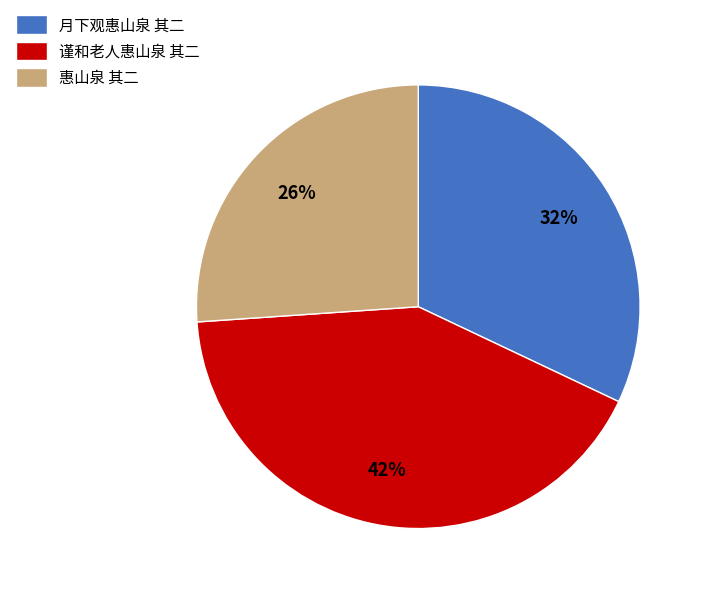

The 惠山泉 其二 slice represents 26% of the pie. True or false?

True